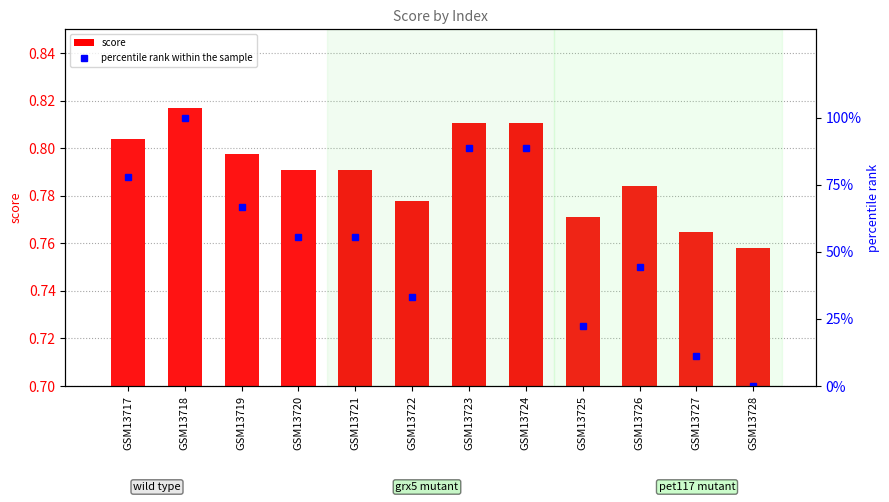

Does the chart contain stacked bars?

No